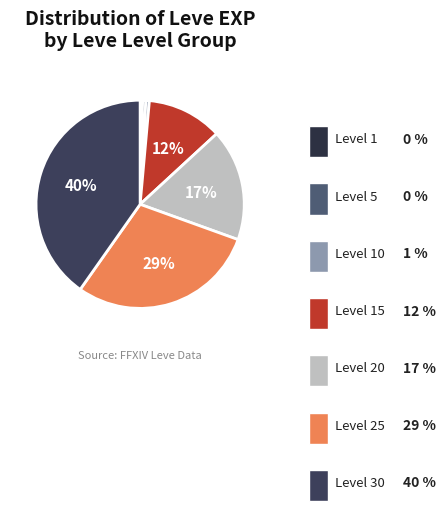

How many slices are in this pie chart?

7